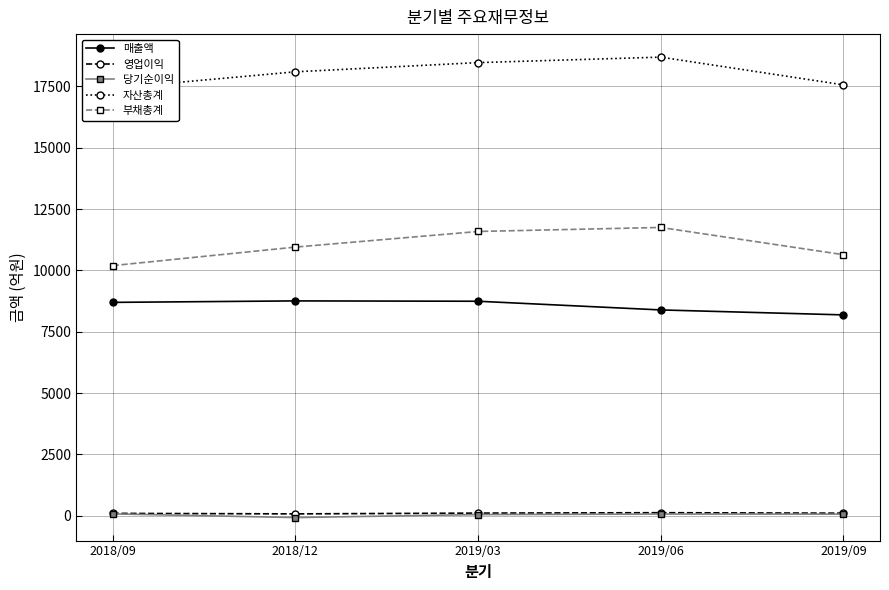

True or false: 부채총계 and 자산총계 cross at least once.

False